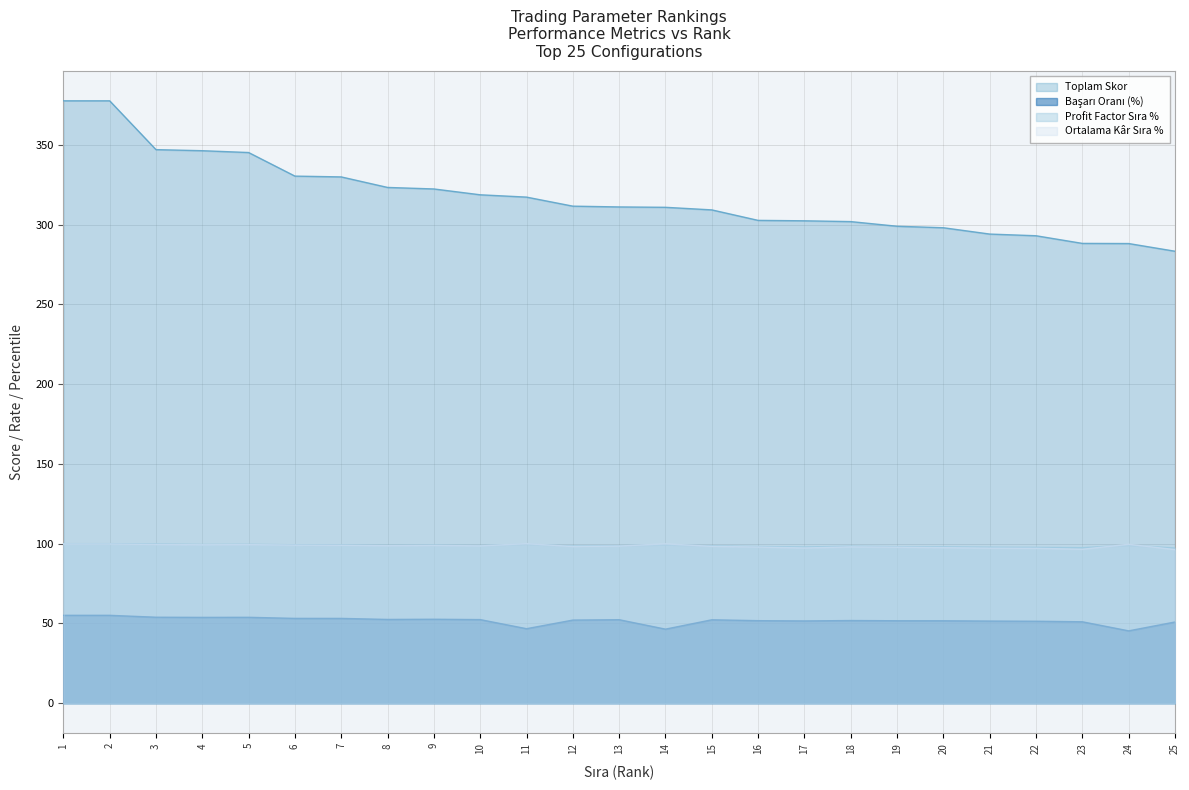

At which category does the chart reach its minimum across all series?

24